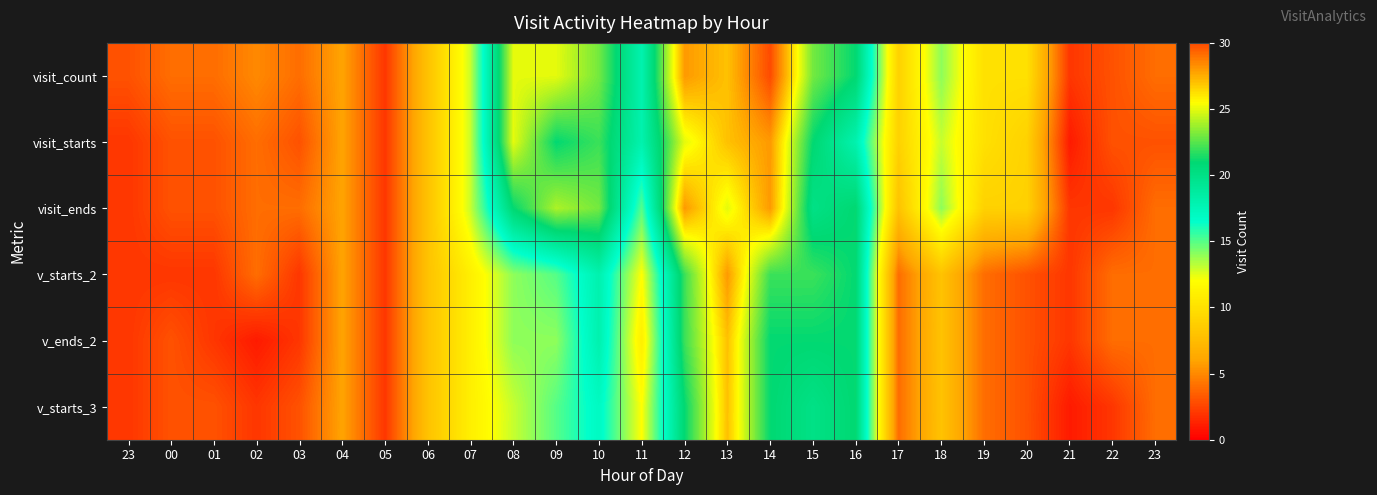

Reading right to left, list all the values displayed in this chart.

visit_count: 23=4	22=3	21=2	20=10	19=10	18=14	17=9	16=21	15=23	14=30	13=27	12=28	11=18	10=23	09=25	08=25	07=13	06=8	05=2	04=6	03=4	02=5	01=4	00=4	23=3
visit_starts: 23=3	22=3	21=1	20=9	19=10	18=13	17=9	16=18	15=21	14=28	13=27	12=25	11=18	10=22	09=21	08=25	07=13	06=8	05=2	04=6	03=3	02=4	01=3	00=3	23=2
visit_ends: 23=4	22=2	21=2	20=9	19=9	18=14	17=8	16=21	15=20	14=28	13=25	12=28	11=15	10=23	09=24	08=21	07=13	06=8	05=2	04=6	03=4	02=4	01=3	00=3	23=2
v_starts_2: 23=4	22=4	21=2	20=3	19=4	18=8	17=4	16=21	15=22	14=22	13=28	12=22	11=12	10=18	09=15	08=14	07=11	06=8	05=2	04=6	03=2	02=4	01=2	00=2	23=2
v_ends_2: 23=4	22=4	21=2	20=3	19=4	18=8	17=4	16=21	15=21	14=21	13=27	12=22	11=11	10=18	09=14	08=14	07=11	06=8	05=2	04=6	03=2	02=1	01=2	00=3	23=2
v_starts_3: 23=4	22=2	21=1	20=3	19=4	18=8	17=4	16=21	15=20	14=21	13=27	12=21	11=12	10=17	09=15	08=13	07=11	06=8	05=2	04=6	03=3	02=2	01=3	00=3	23=2